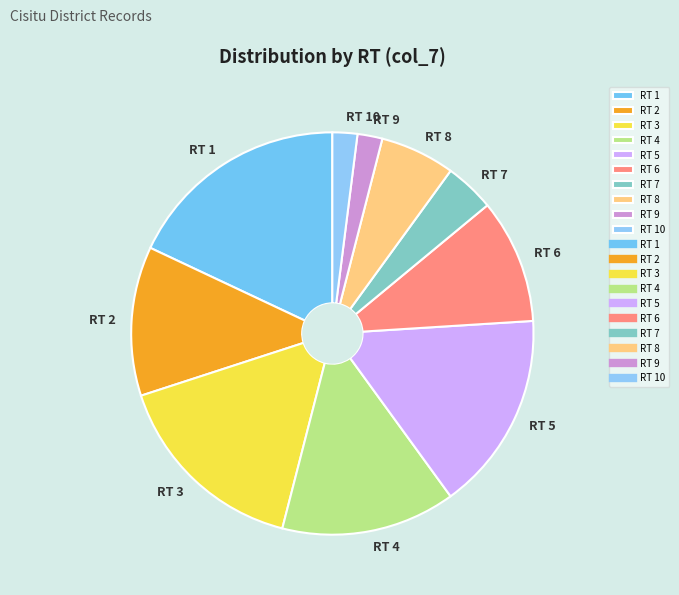

The RT 6 slice represents 1% of the pie. True or false?

False